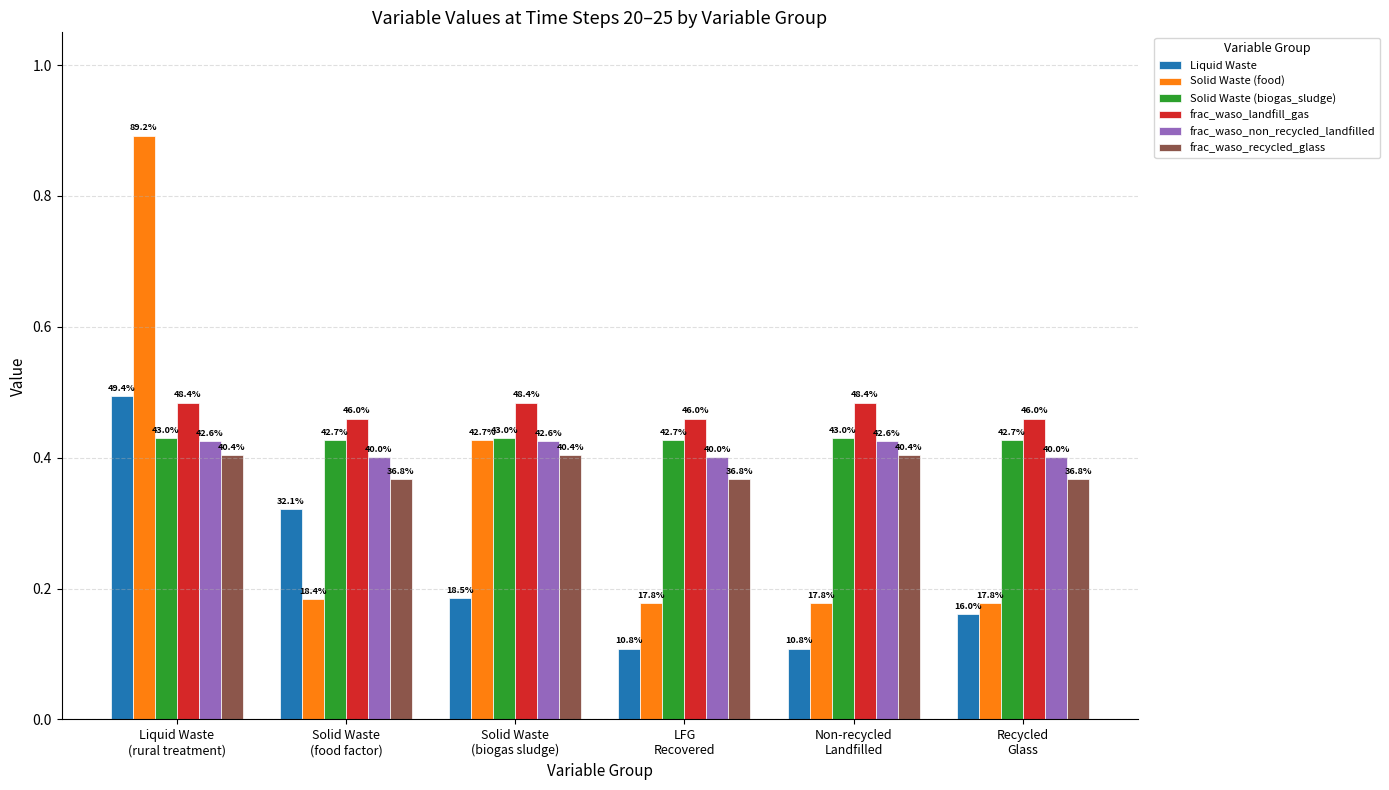

At which label does frac_waso_non_recycled_landfilled reach its minimum?

Solid Waste
(food factor)